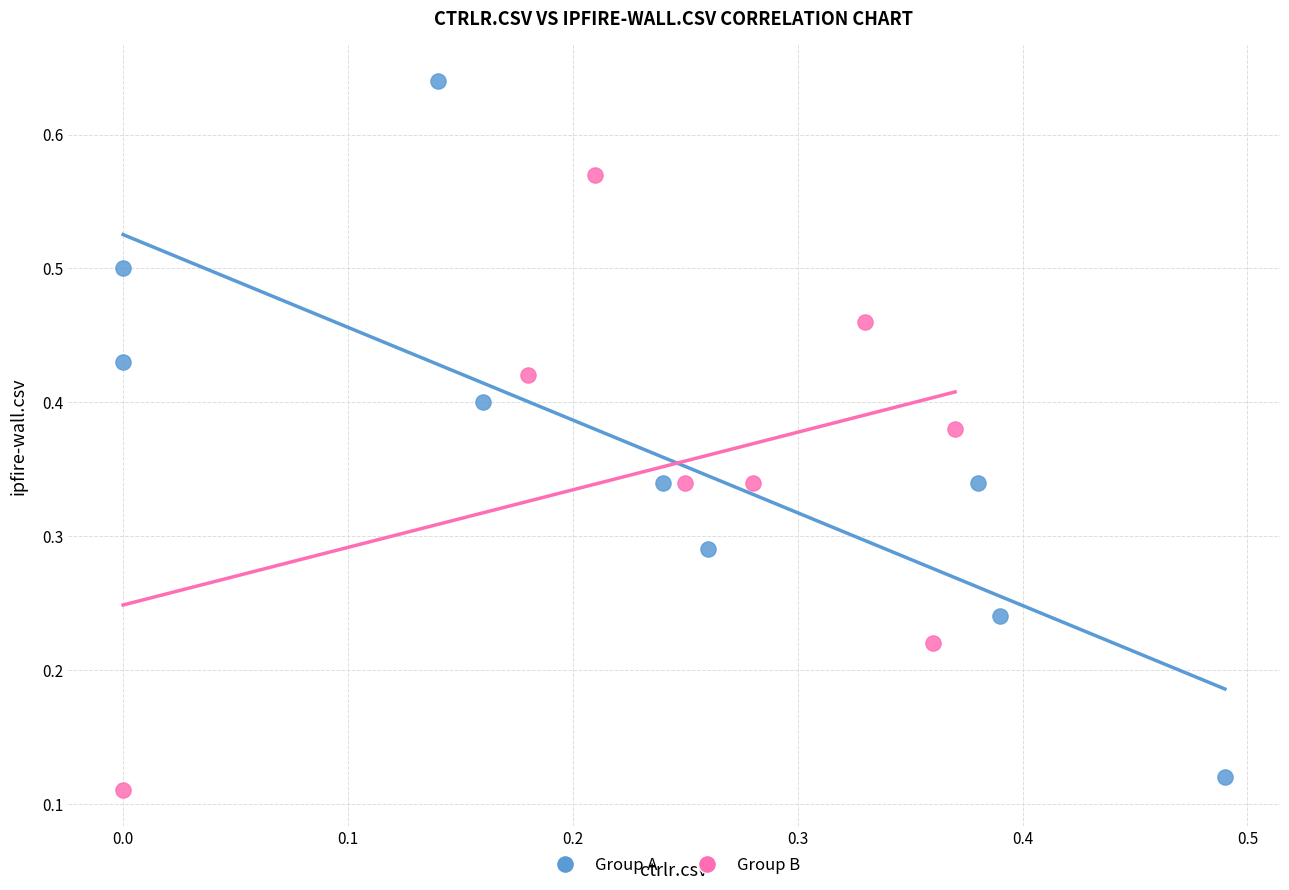

Which series contains the highest Y value?

Group A